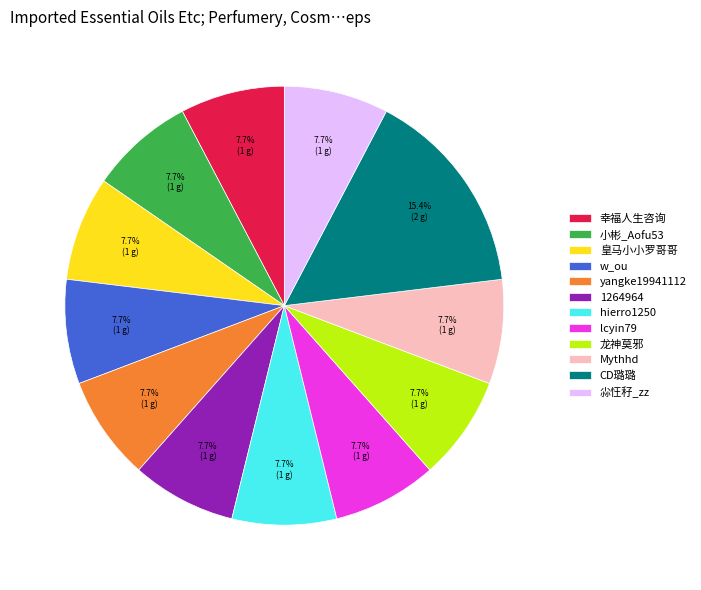

Is there a majority slice in this chart?

No